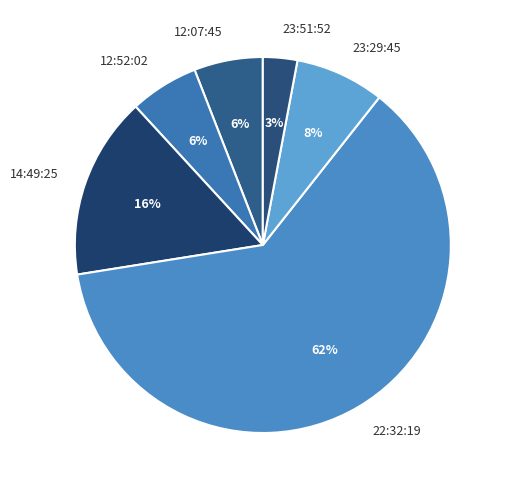

Which slice is the largest?

22:32:19